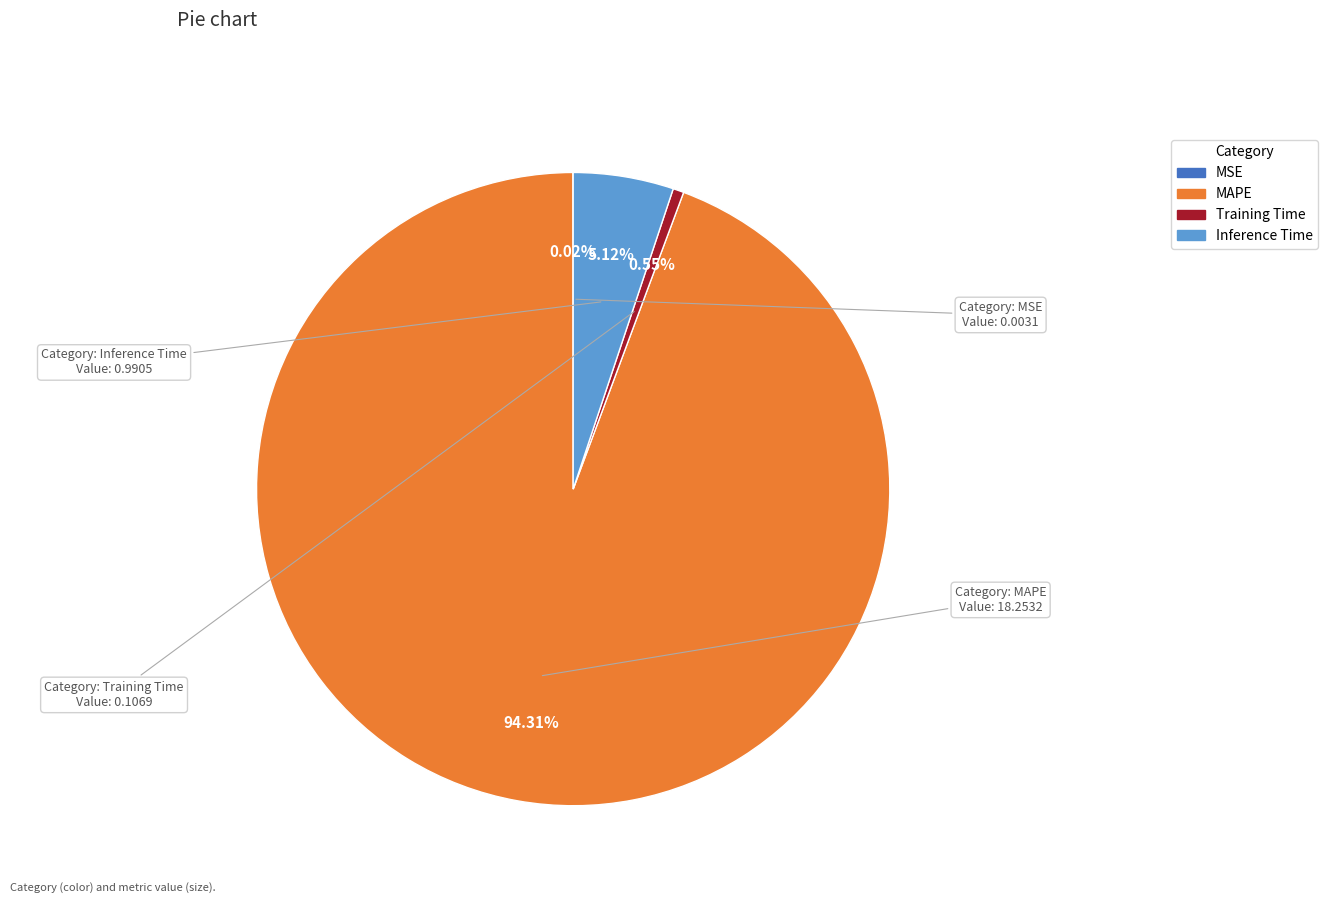

Which category accounts for the majority?

MAPE